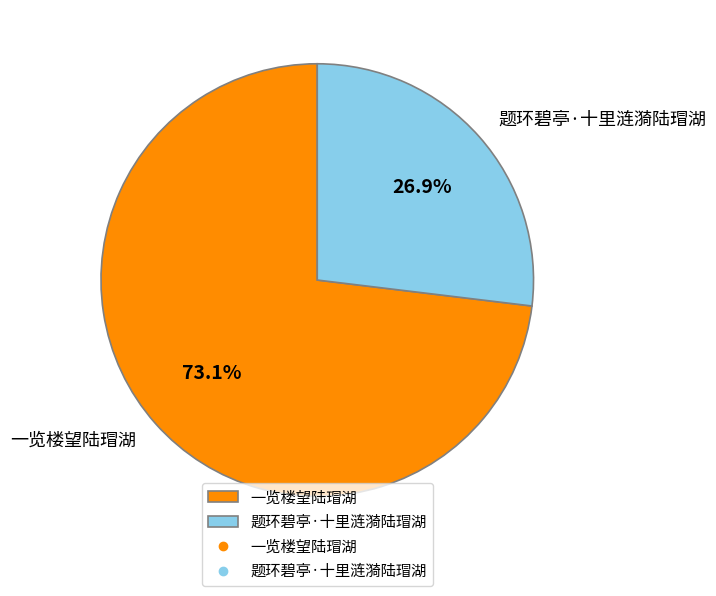

To the nearest percent, what is the difference between the largest and smallest slice percentages?

46%